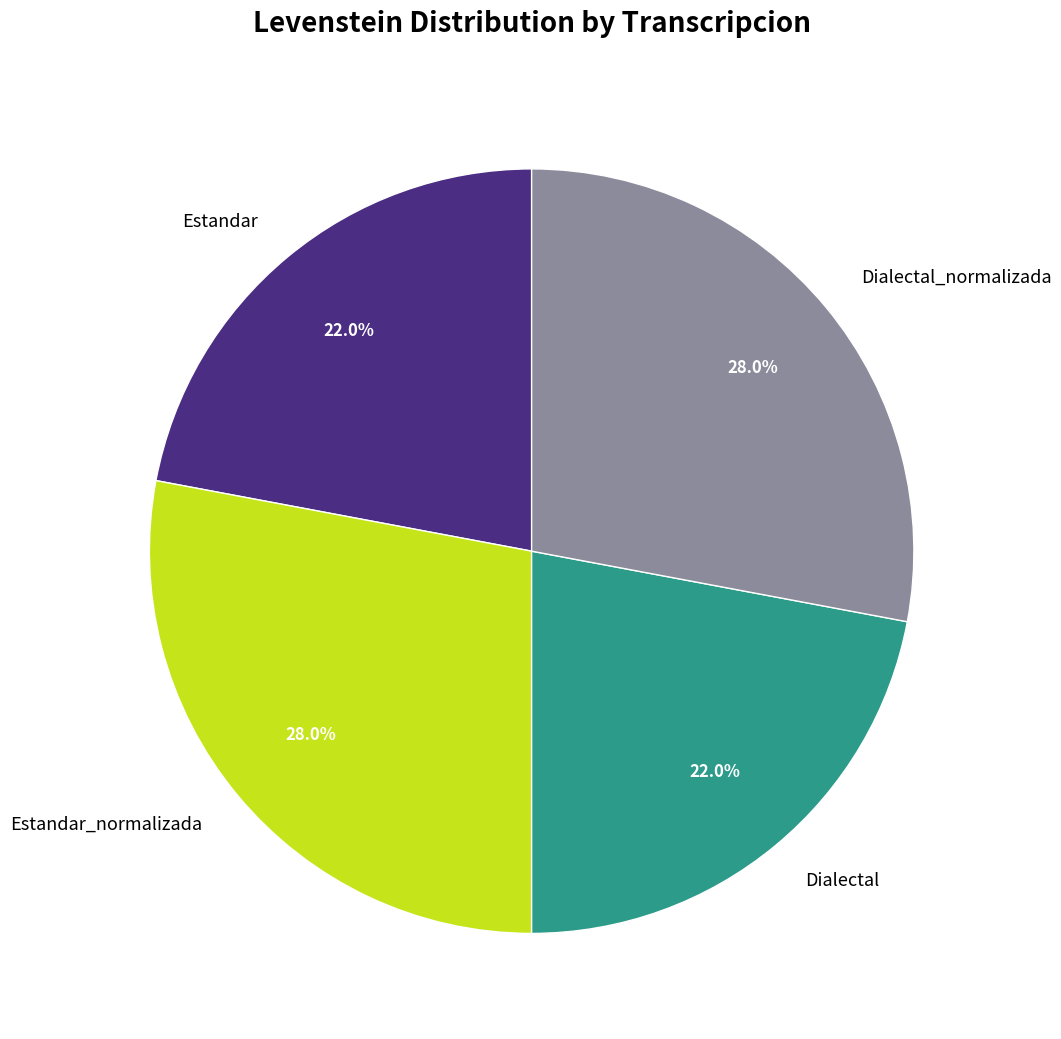

What portion of the pie excludes Dialectal_normalizada?

72.0%